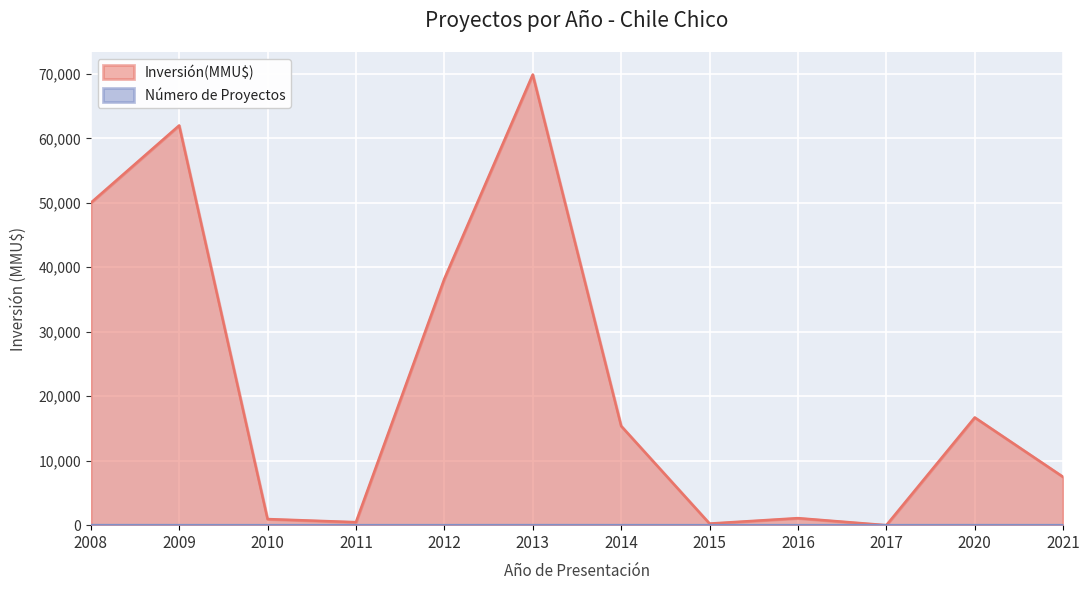

Which category has the highest value in the Número de Proyectos series?

2008